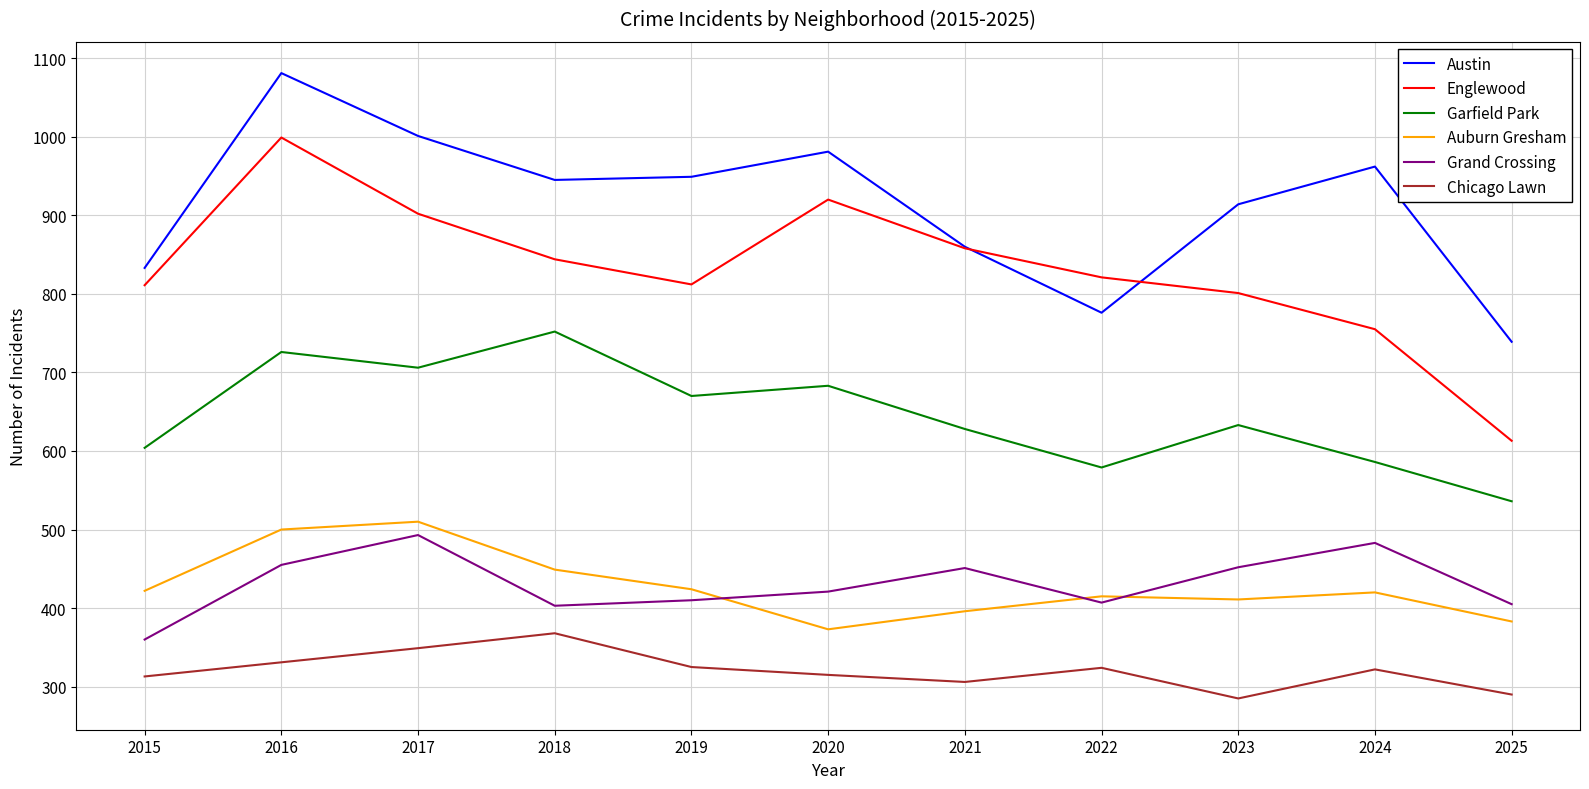

What is the maximum value shown in the chart?

1081